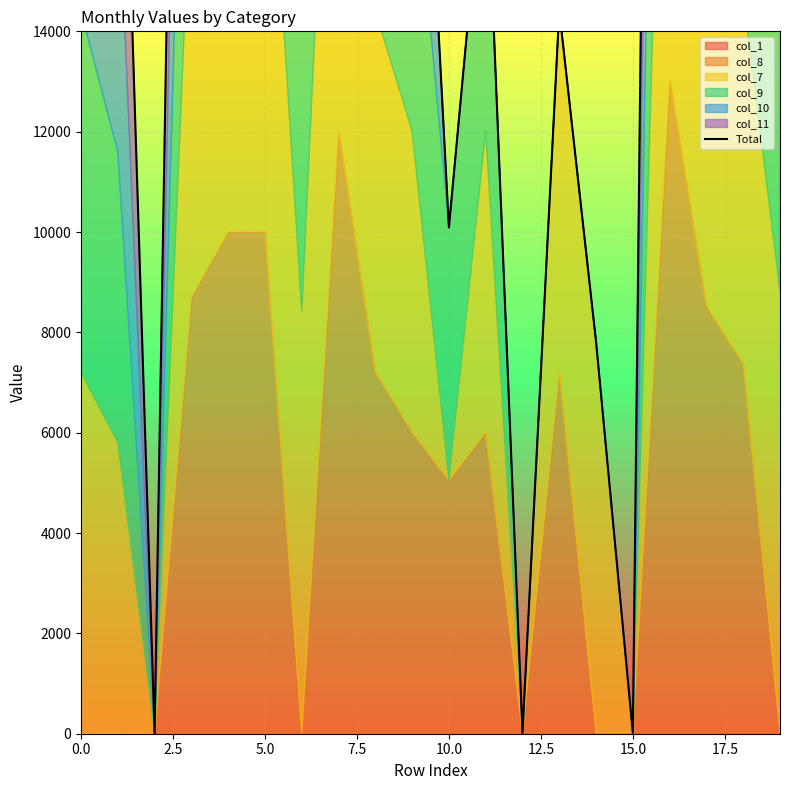

What is the value of the 7th point from the left?

33606